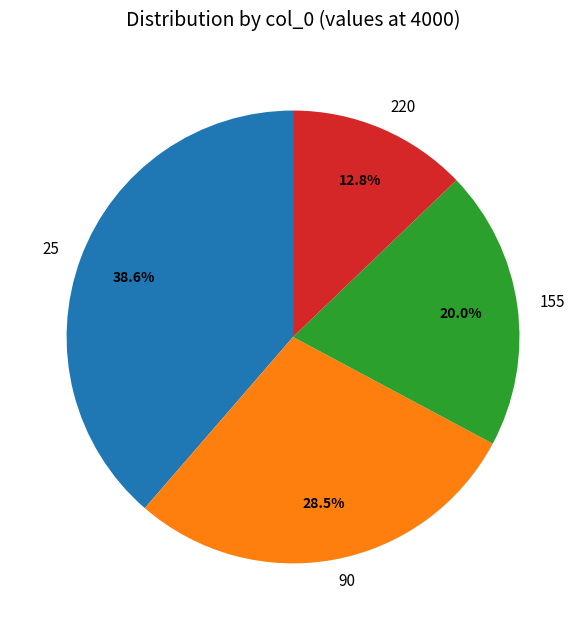

Does 90 represent more than half of the total?

No